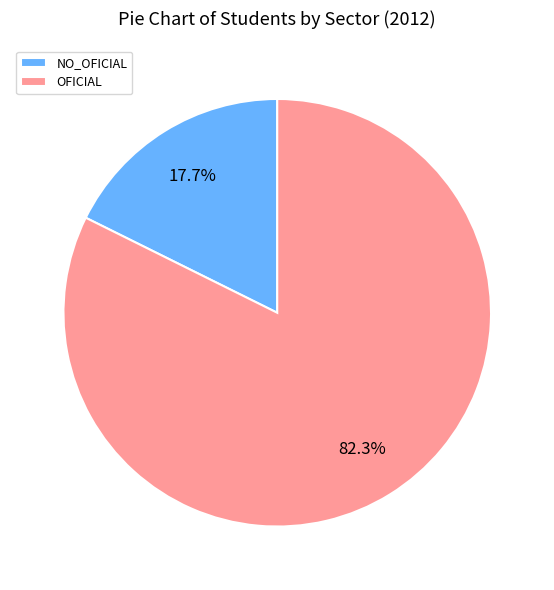

Between NO_OFICIAL and OFICIAL, which is larger?

OFICIAL